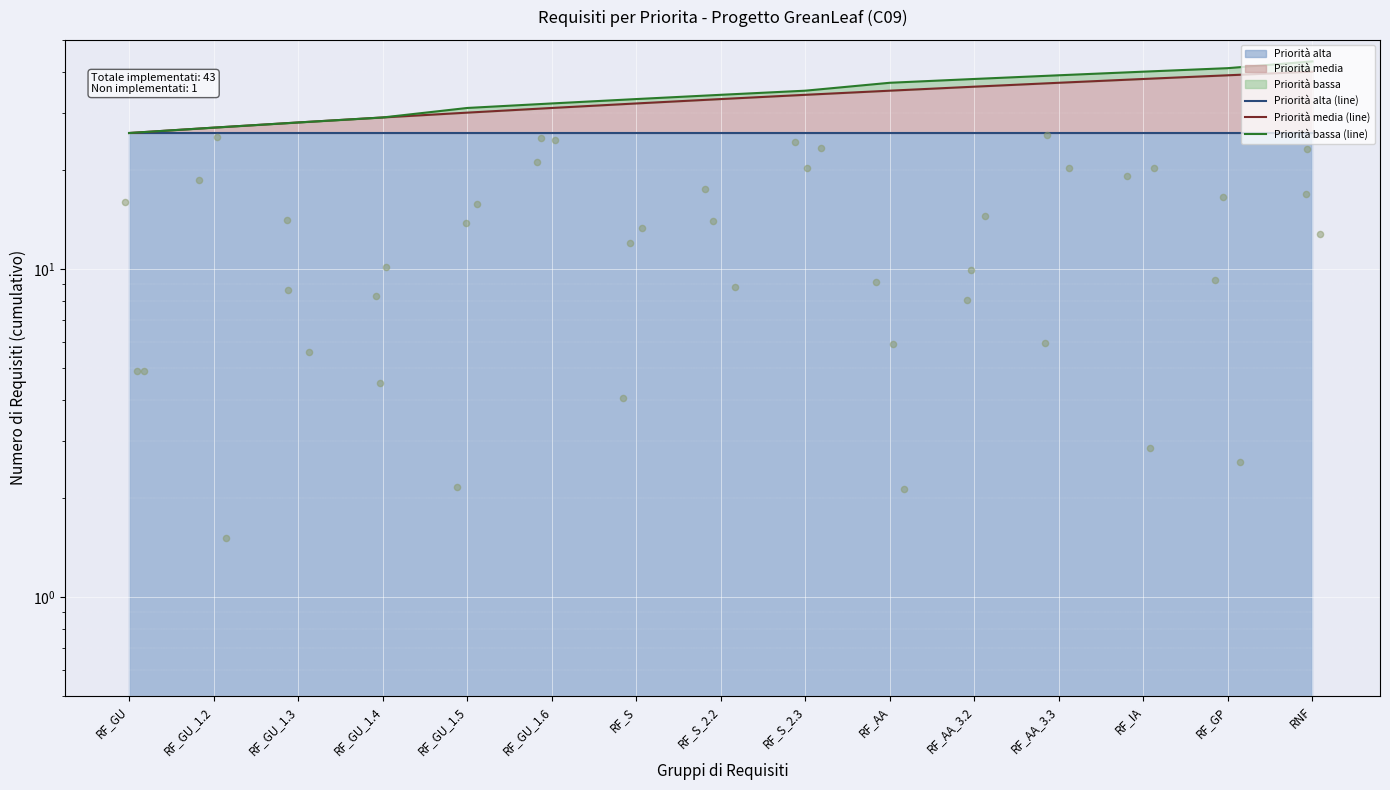

At how many categories does at least one series exceed 29?

11